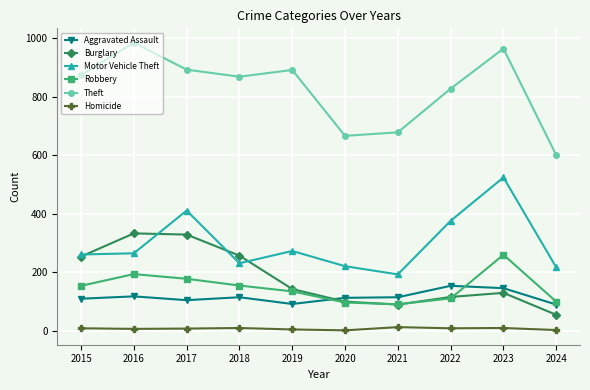

What is the sum of the Robbery values at 2024 and 2017?

278